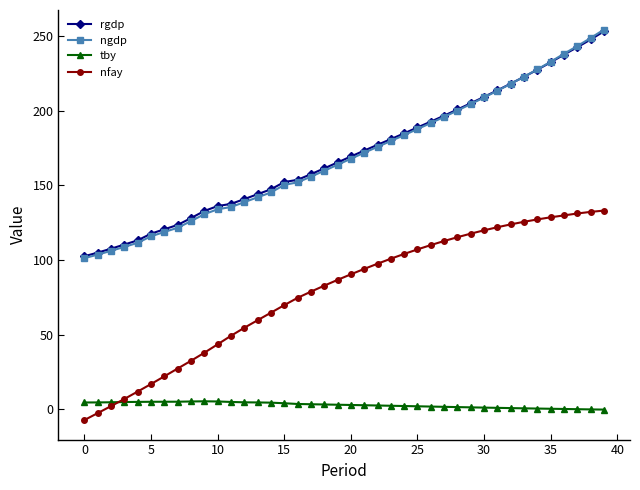

Which series has the largest range (max minus min)?

ngdp